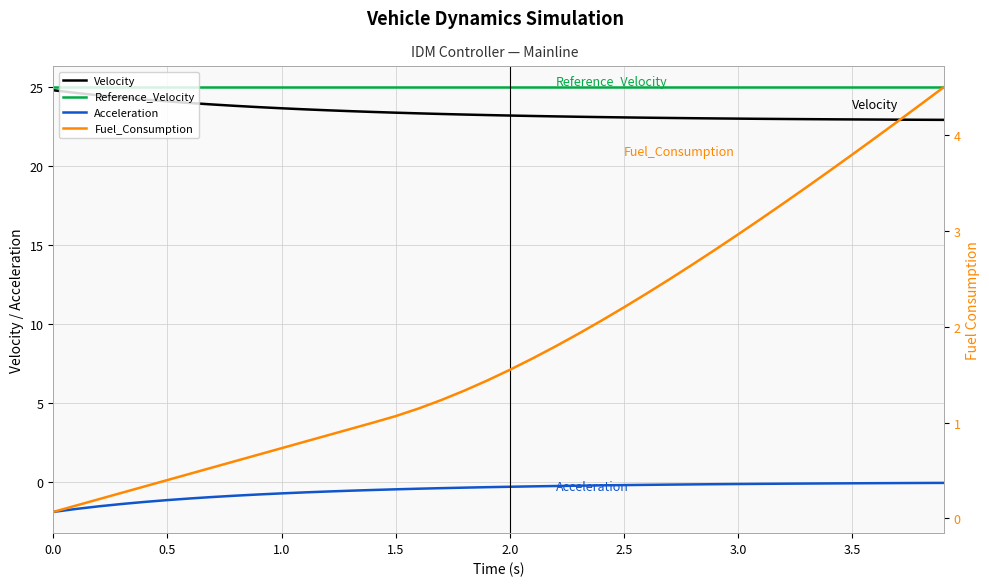

True or false: Velocity and Acceleration intersect in this chart.

False